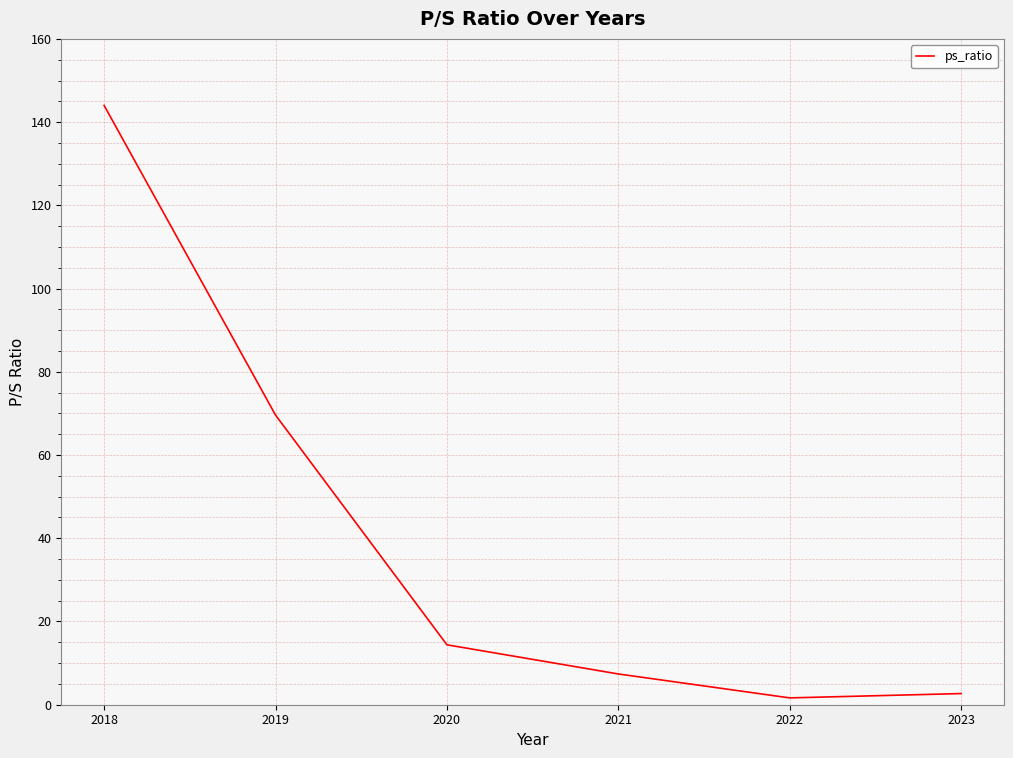

What is the sum of the values at 2022 and 2020?

16.0